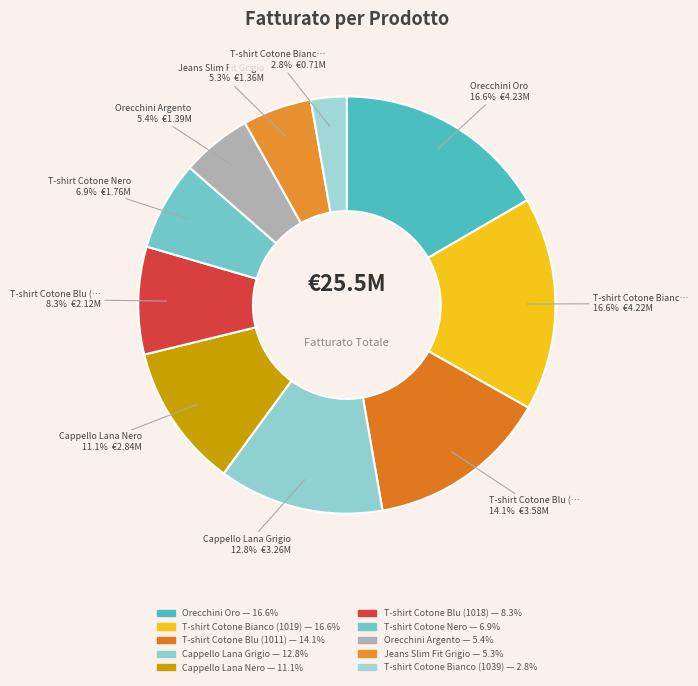

Which slice is the smallest?

T-shirt Cotone Bianco (1039)